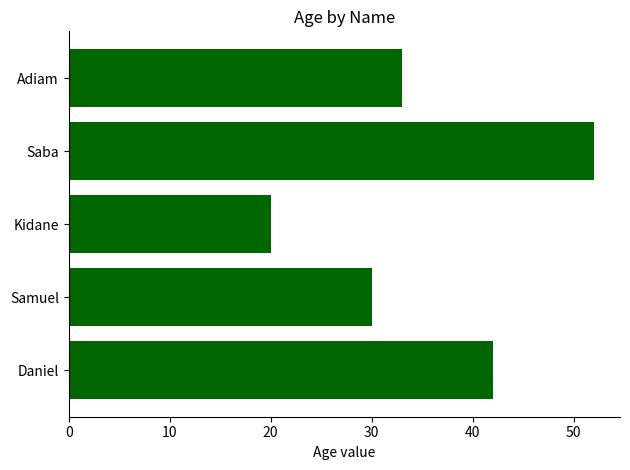

What is the greatest value displayed?

52